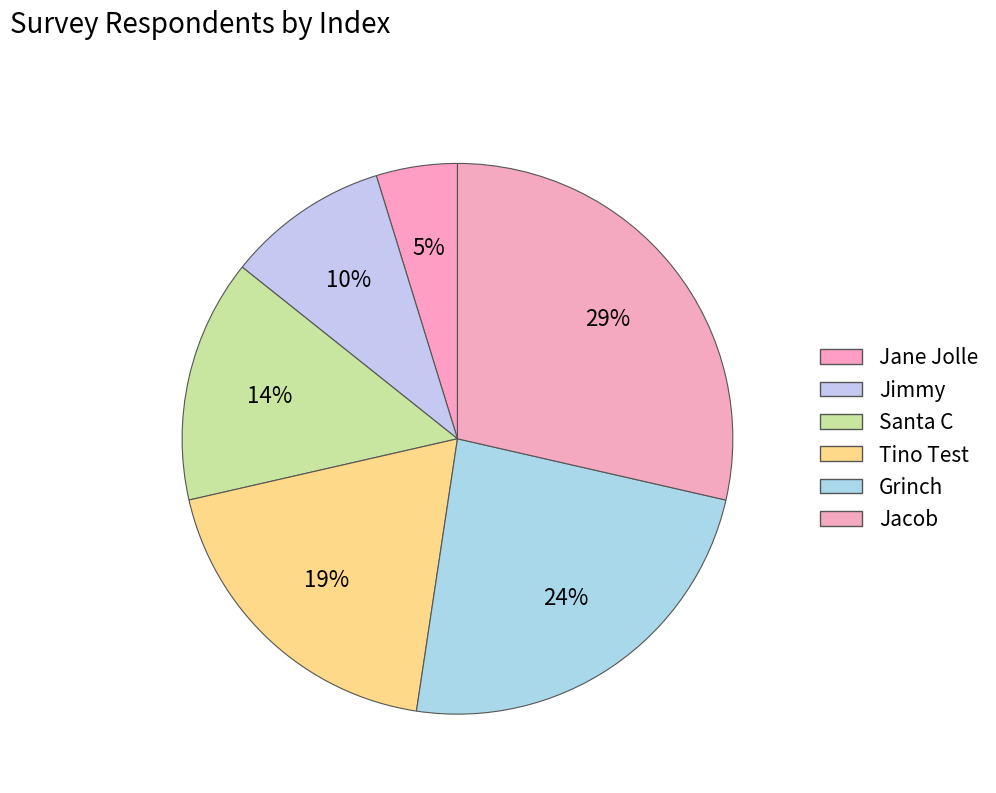

To the nearest percent, what is the difference between the largest and smallest slice percentages?

24%